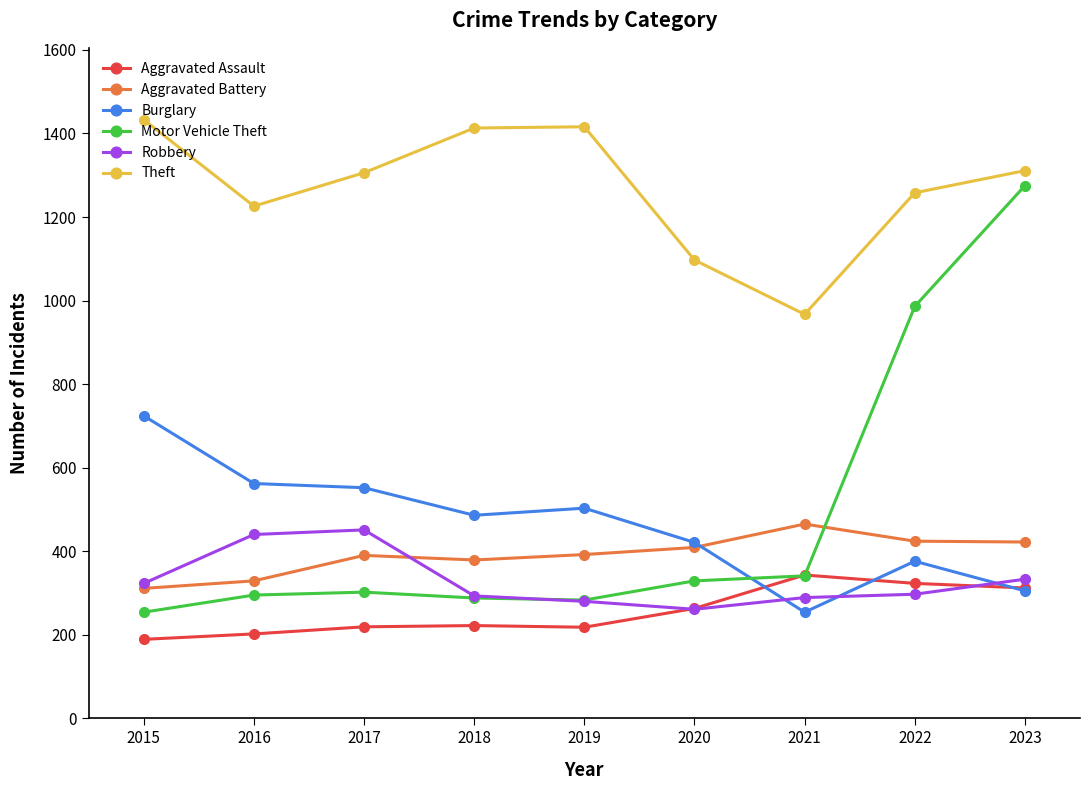

Does the chart have visible grid lines?

No